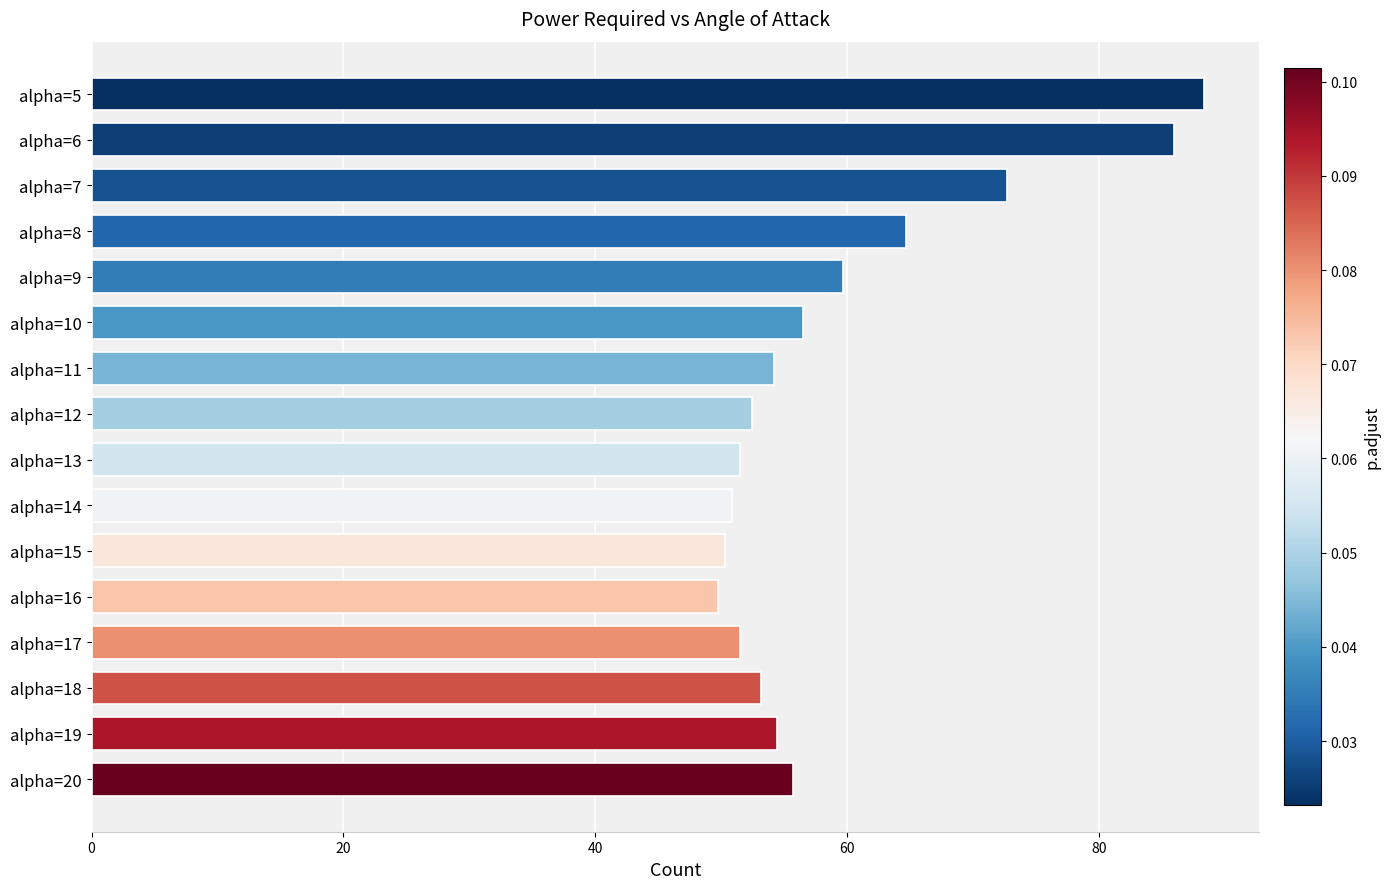

Are the bars grouped side by side (vs. stacked)?

No